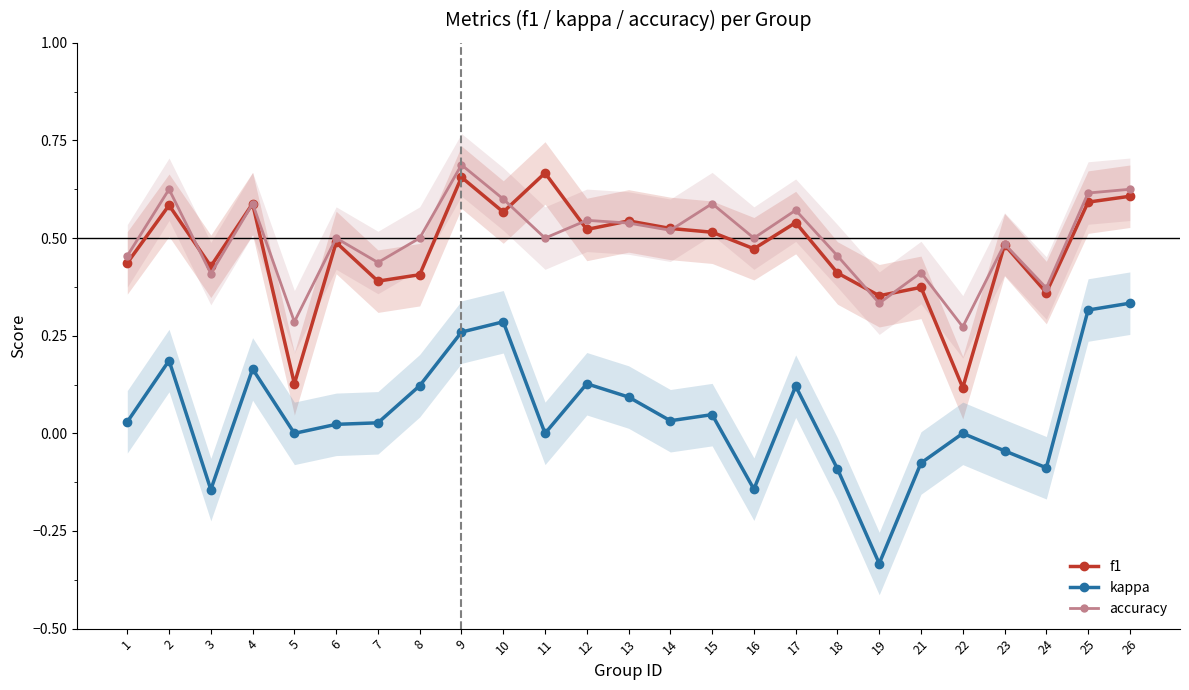

What is the total value across all series at 15?

1.2